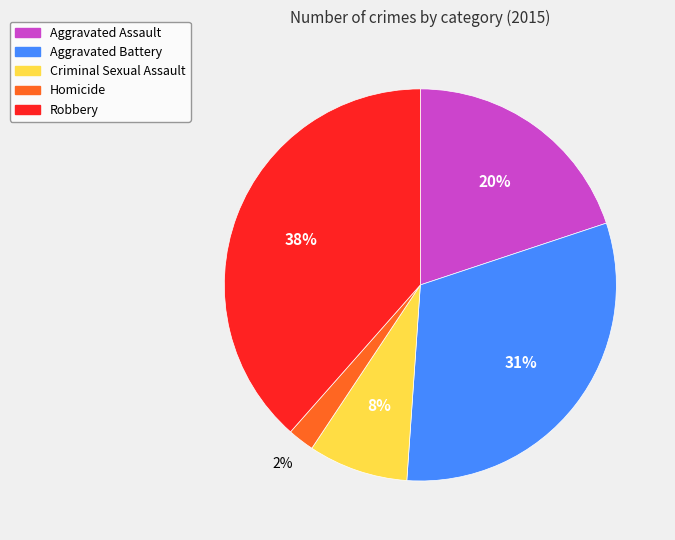

To the nearest percent, what percentage of the pie is Criminal Sexual Assault?

8%